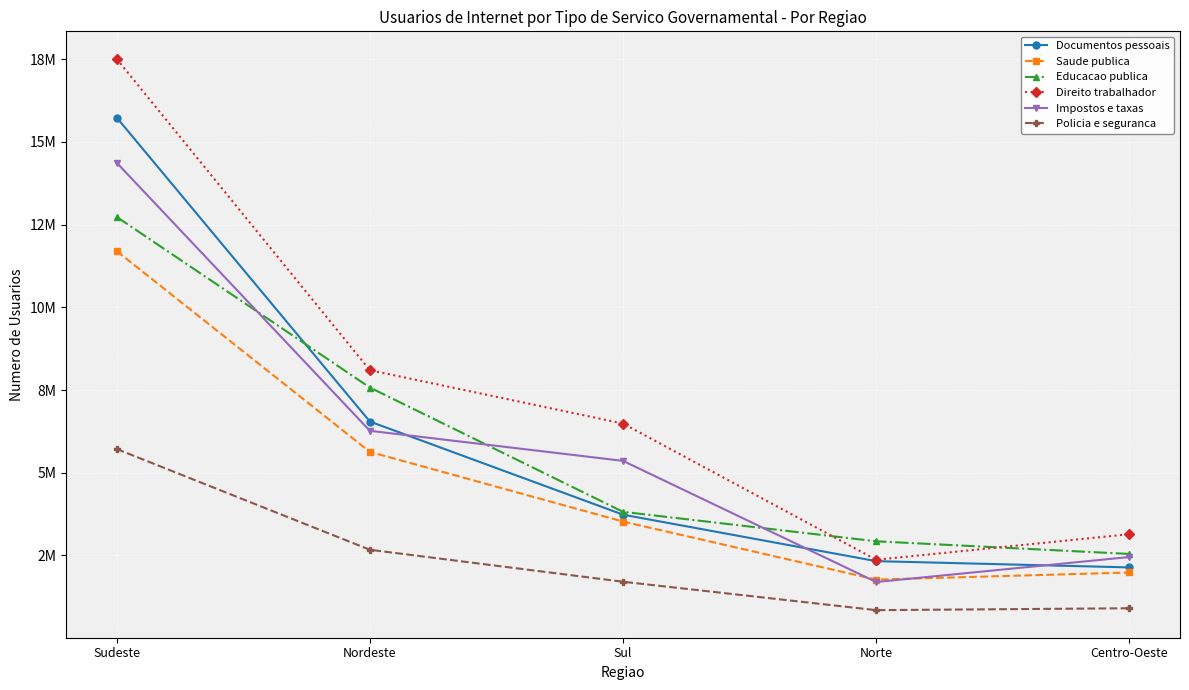

What are all the series names shown in the legend?

Documentos pessoais, Saude publica, Educacao publica, Direito trabalhador, Impostos e taxas, Policia e seguranca